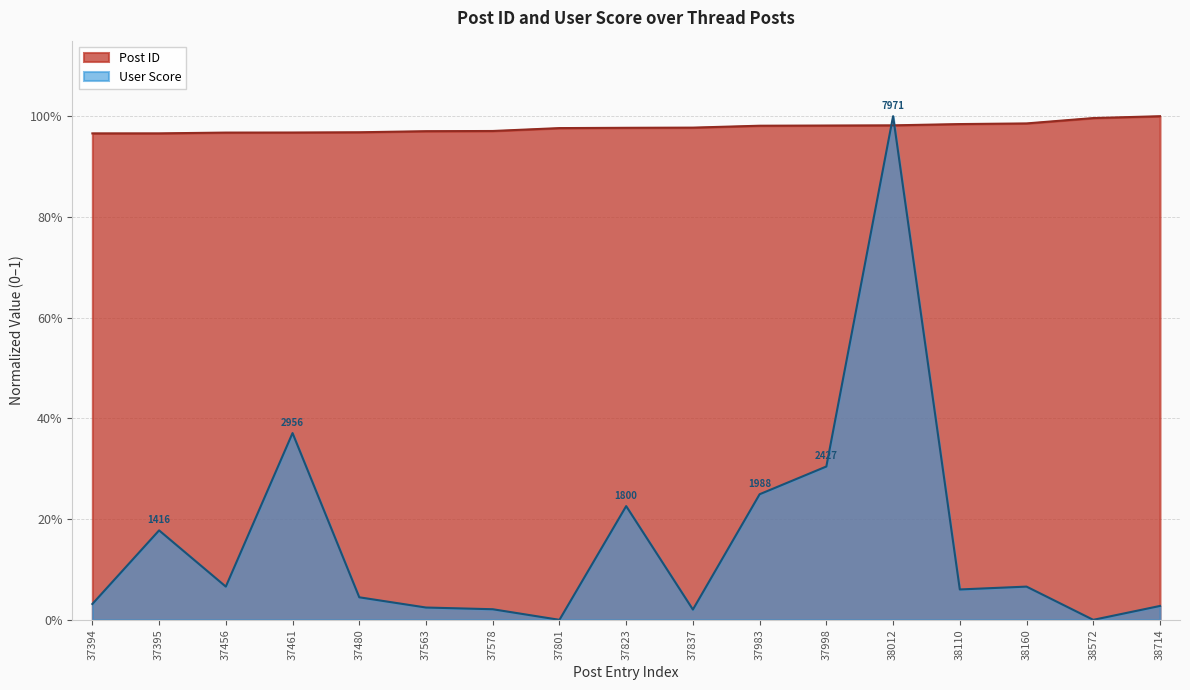

How many lines are shown in the chart?

2